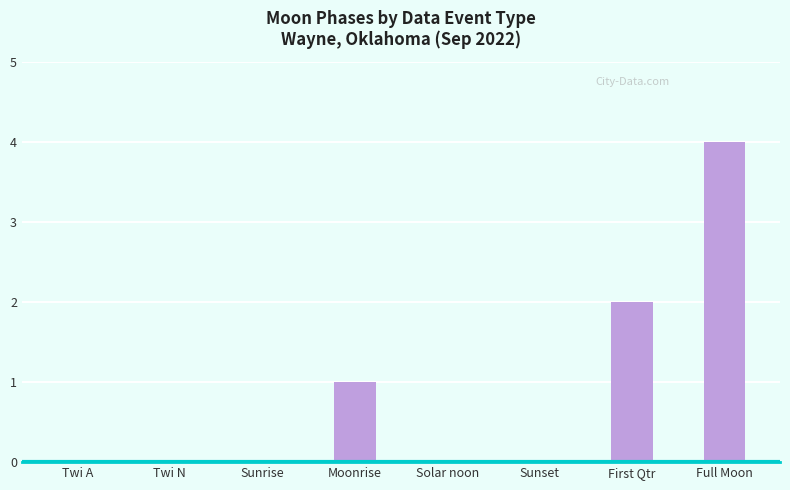

Is it true that the value at Sunset is -2?

False